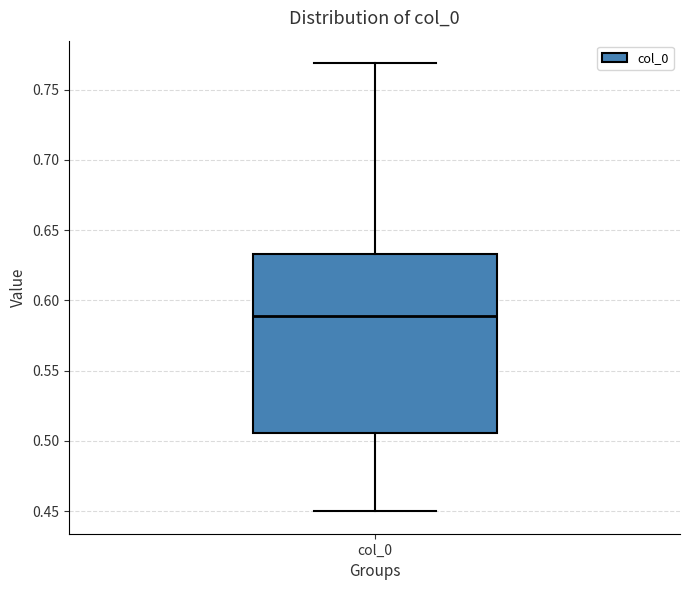

Where is the lower edge of the box for col_0 on the y-axis? The values are not printed on the chart, so give them approximately, as read against the axis.

0.505